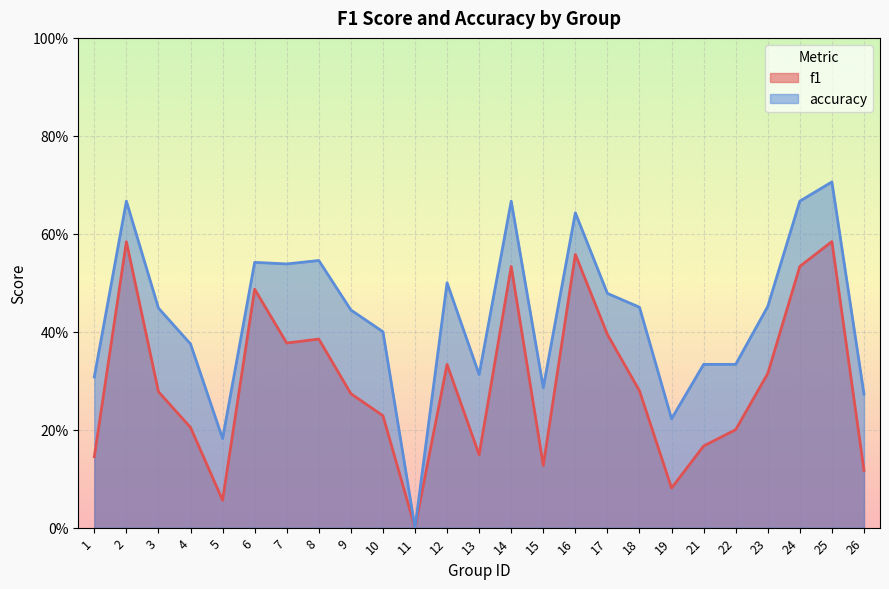

Between 26 and 16, which is larger?

16